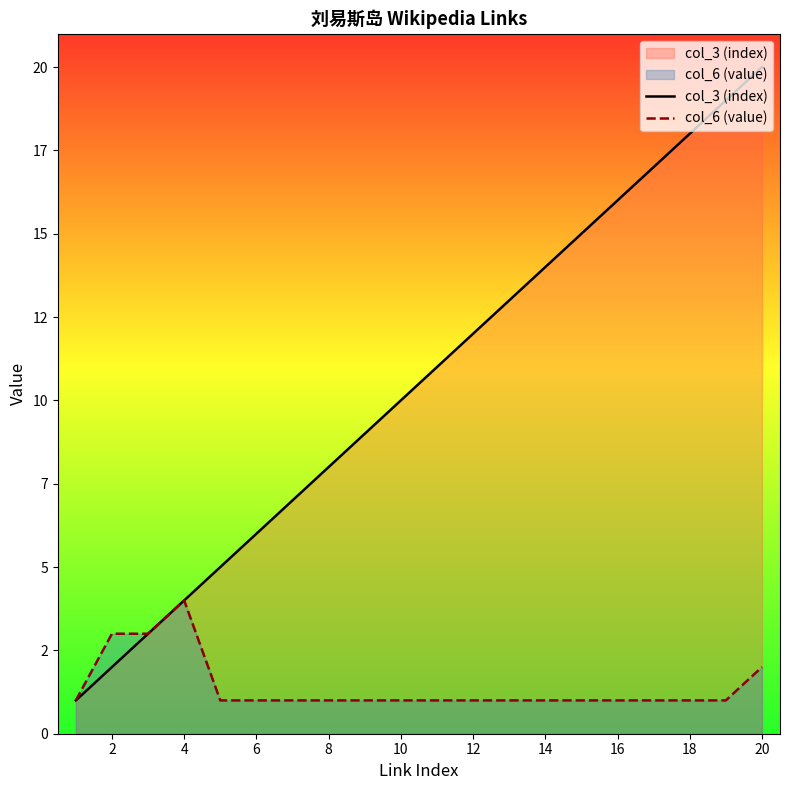

True or false: col_3 (index) and col_6 (value) cross at least once.

False